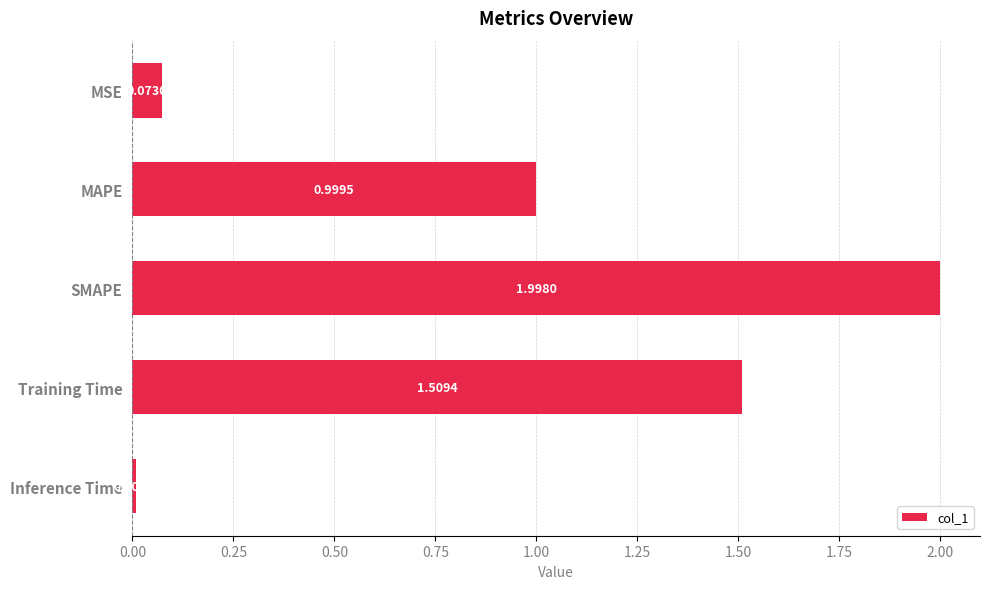

What is the difference between the values at SMAPE and MSE?

1.9